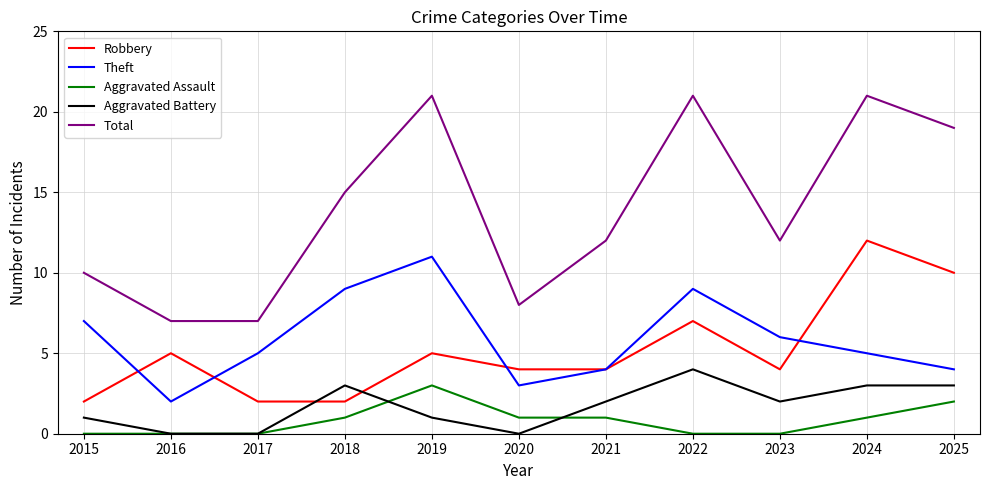

What is the total value across all series at 2024?

42